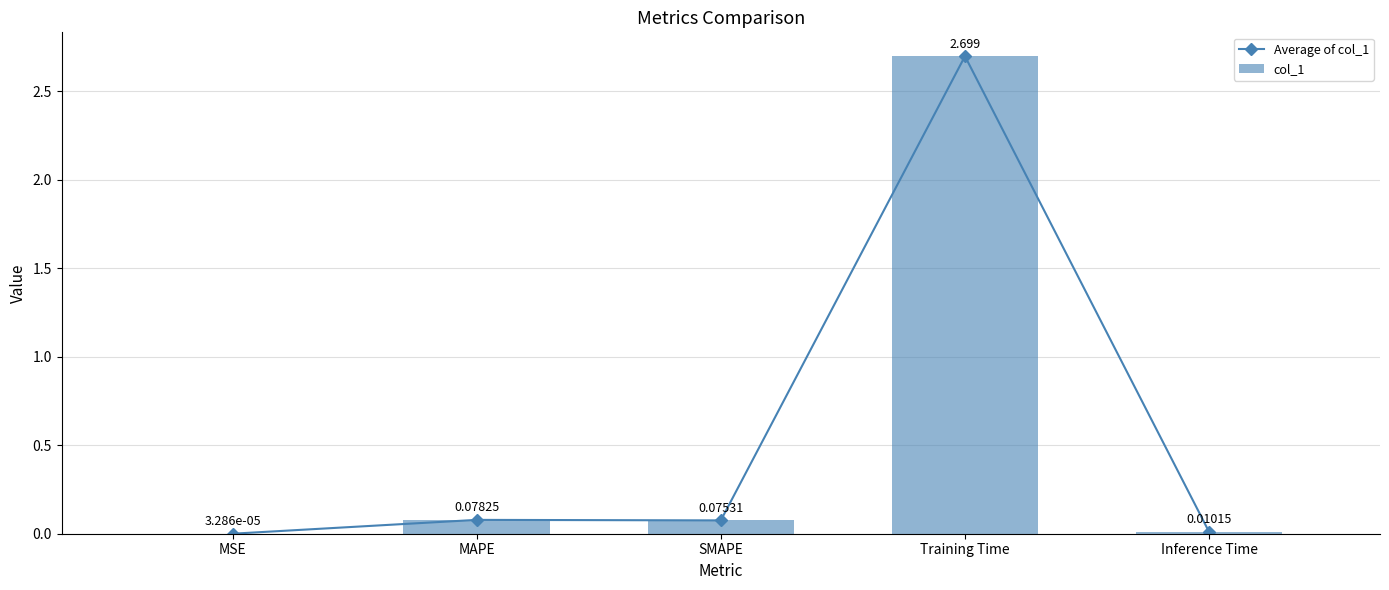

What is the label of the 4th bar from the right?

MAPE